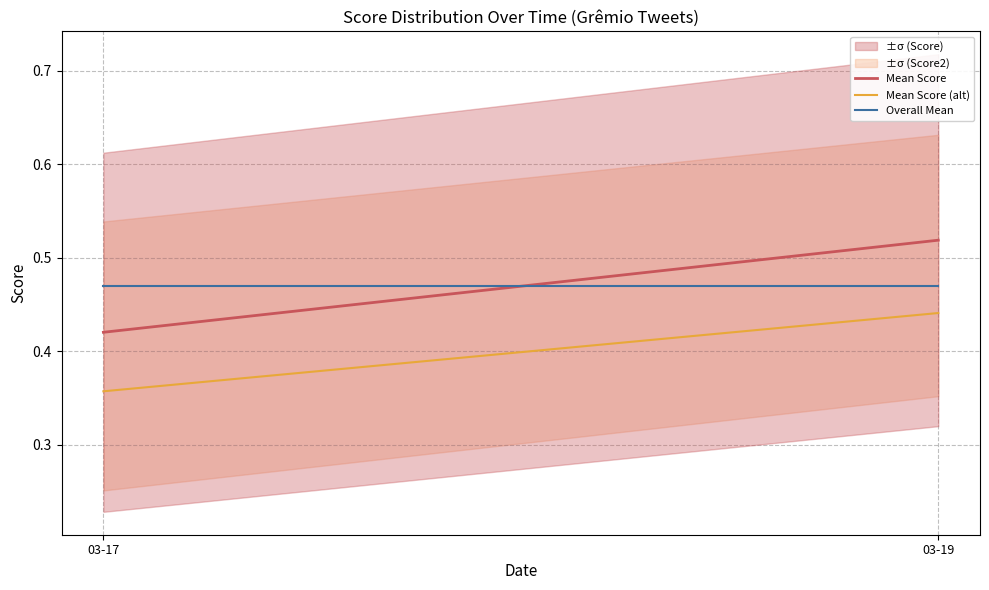

Rank the categories by Mean Score (alt) value from highest to lowest.

03-19, 03-17